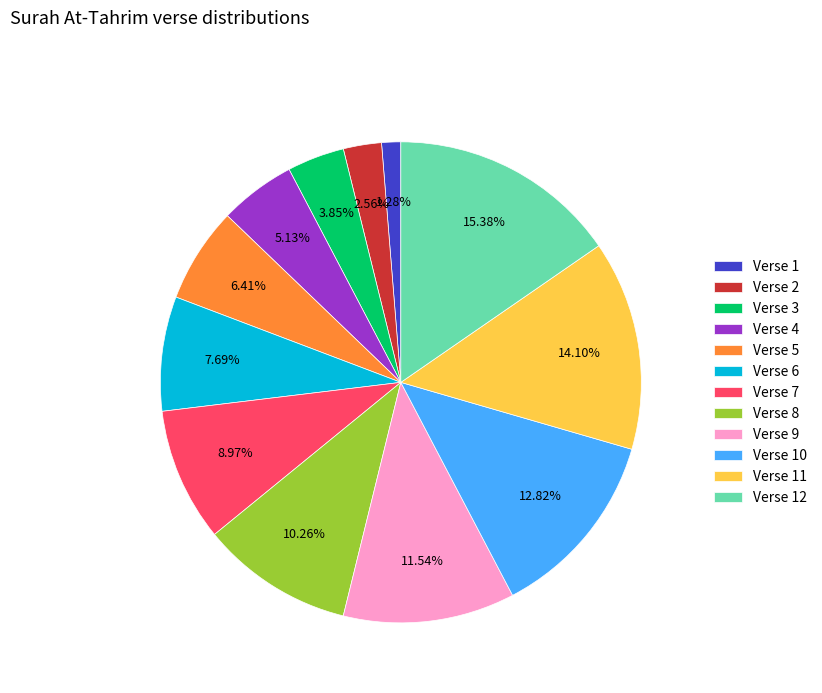

How many segments does this pie chart have?

12